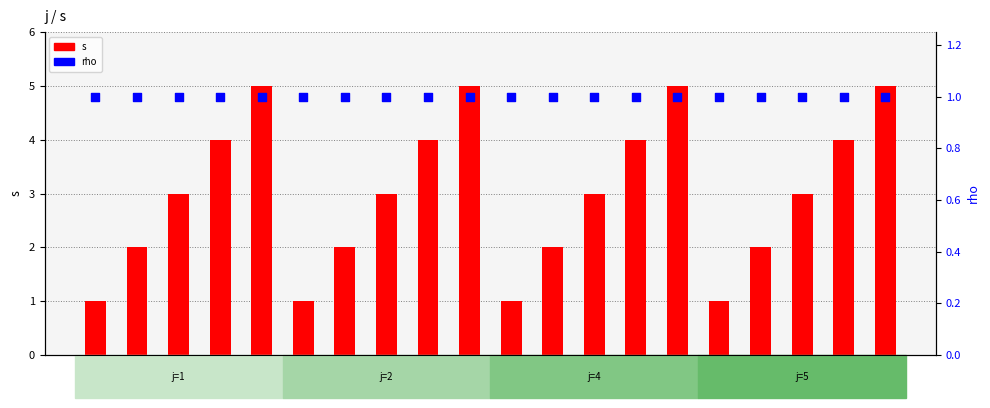

Which series reaches the minimum Y coordinate?

s